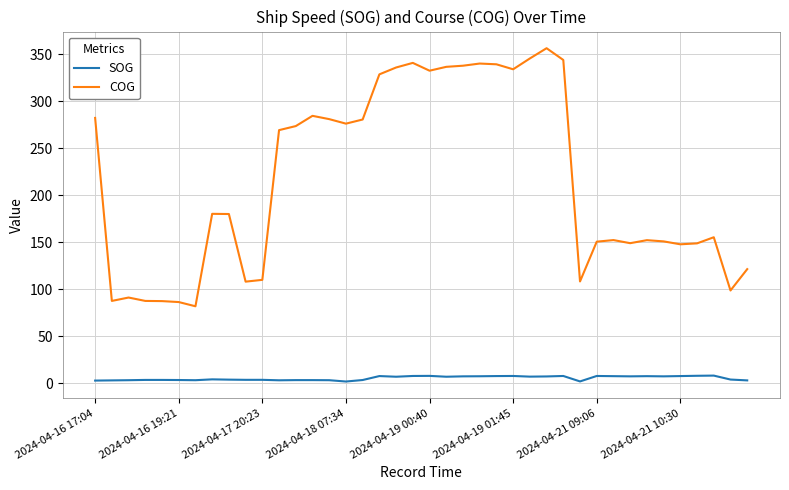

What is the minimum value for COG?

82.1